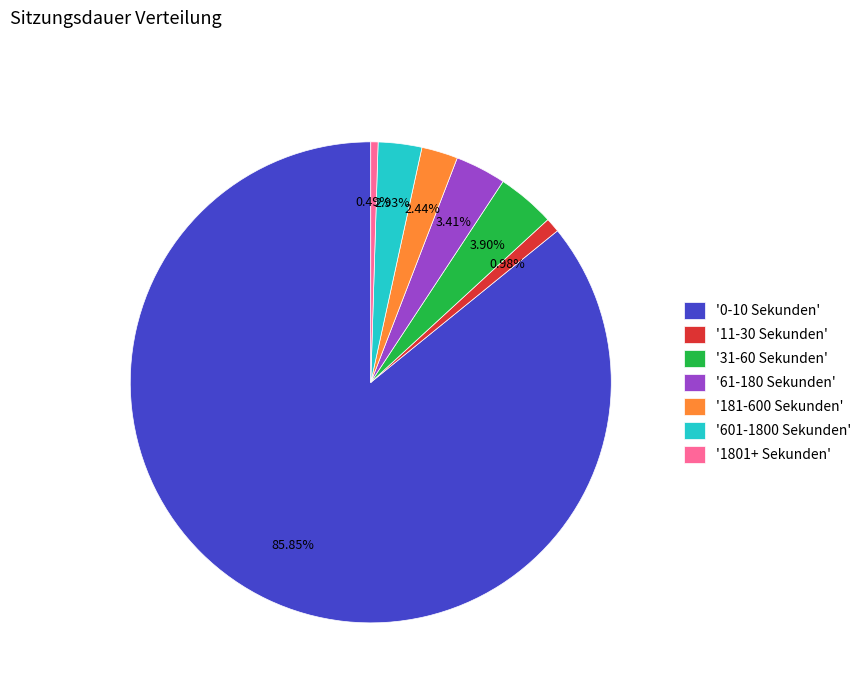

To the nearest percent, what is the difference between the largest and smallest slice percentages?

85%